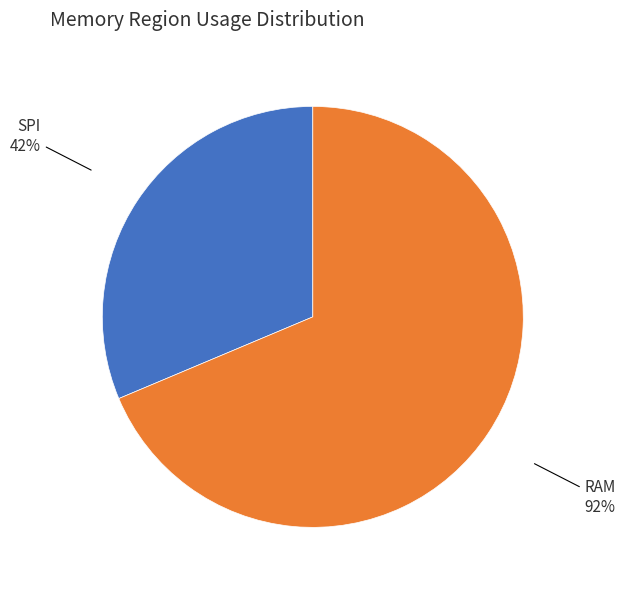

Between RAM and SPI, which is larger?

RAM